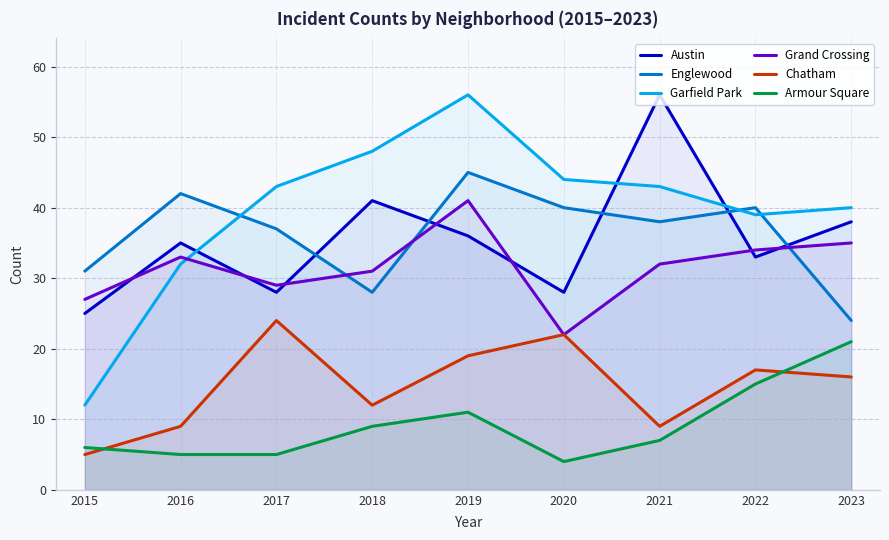

At which category does Austin reach its first local valley?

2017